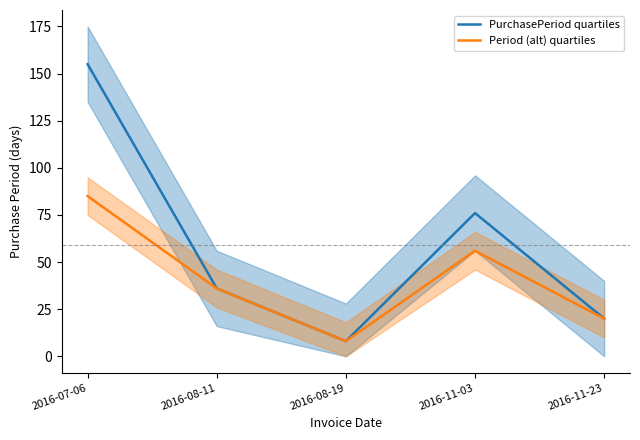

What is the average value of the PurchasePeriod quartiles series?

59